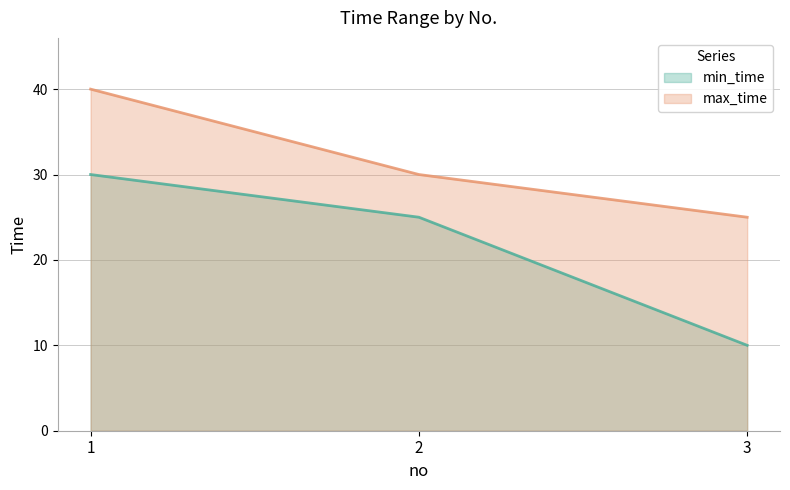

What is the value of the max_time point at the 1st from the left?

40